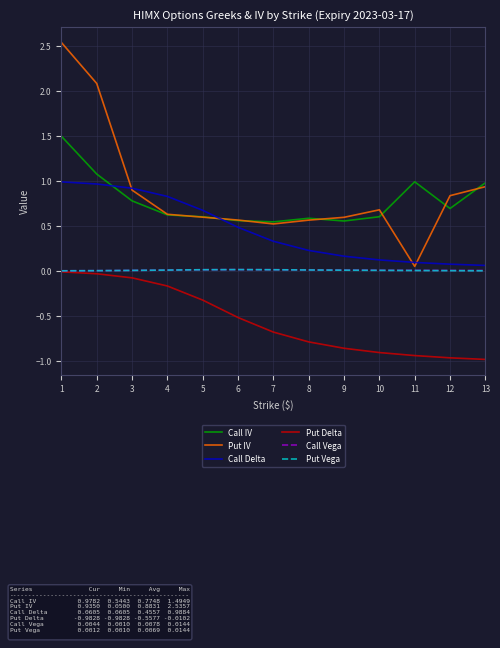

Does the chart have visible grid lines?

Yes